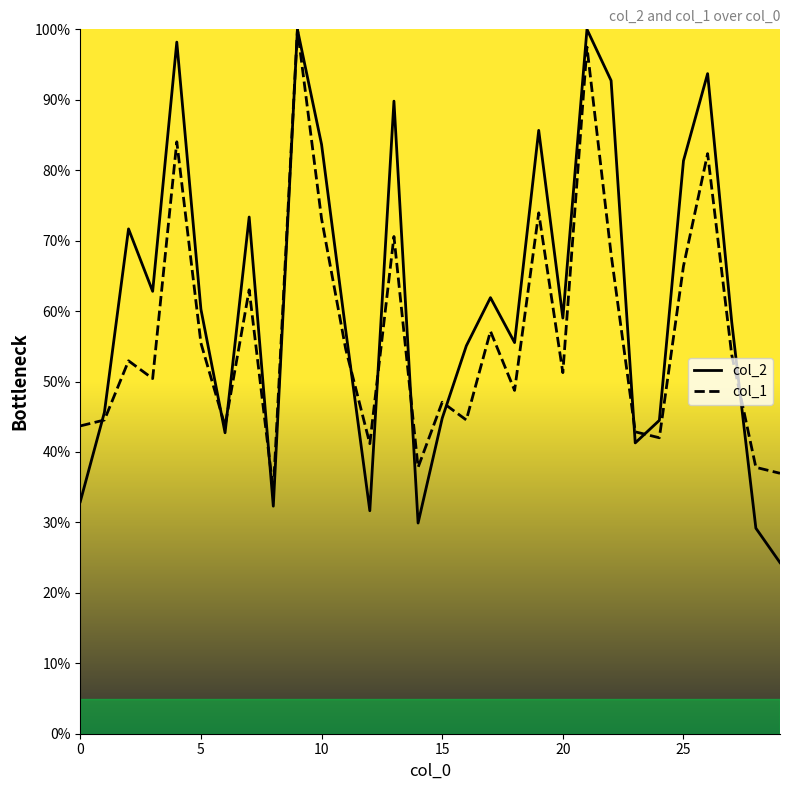

After their last crossing, which series has the higher values: col_1 or col_2?

col_1